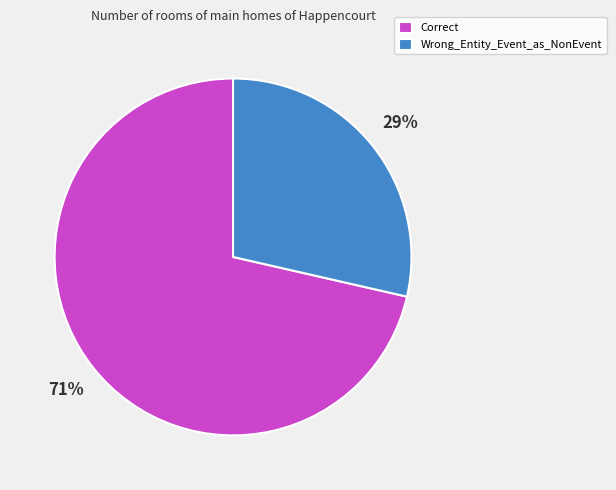

How many slices are in this pie chart?

2